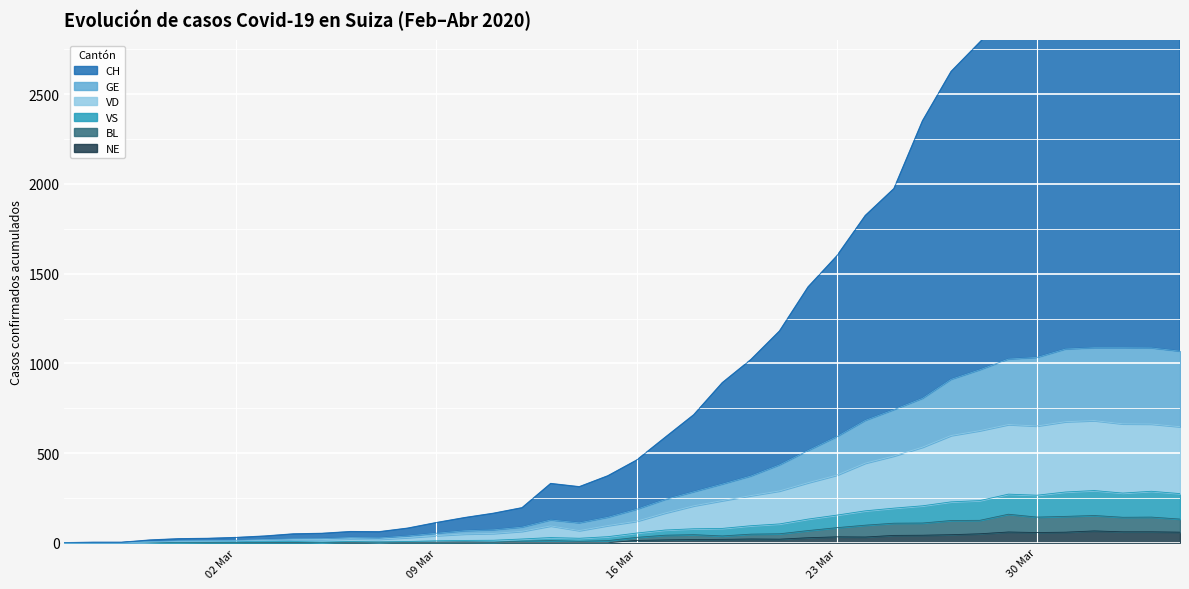

What is the highest value of the NE series?

66